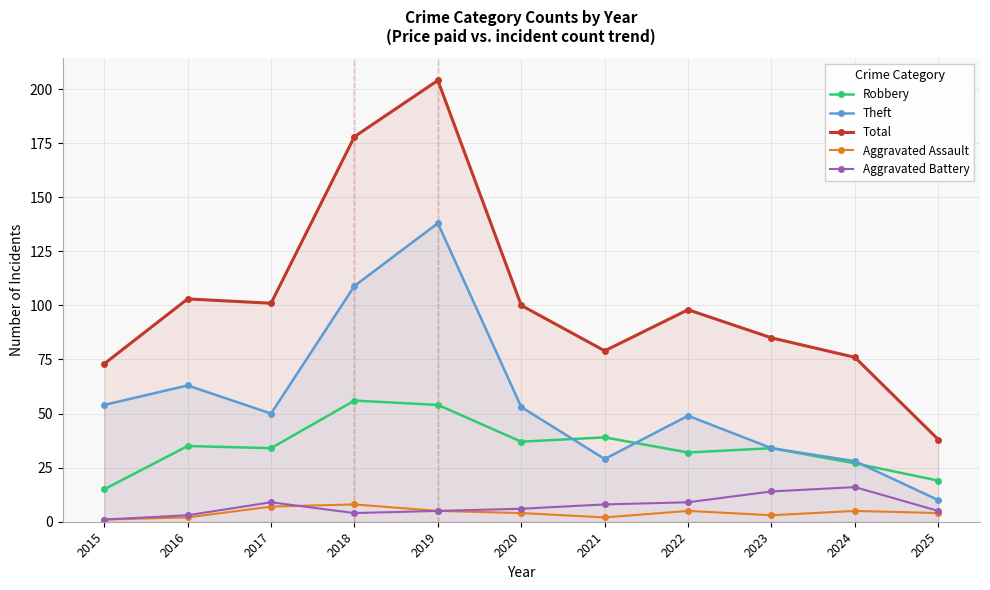

Which series changed the most between 2022 and 2024?

Total